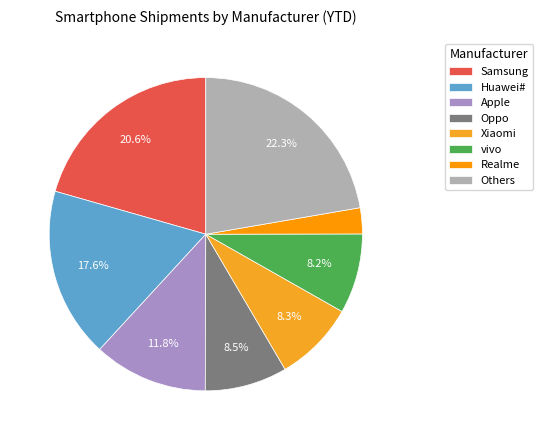

Approximately how many times larger is the value at Others compared to Huawei#?

1.3